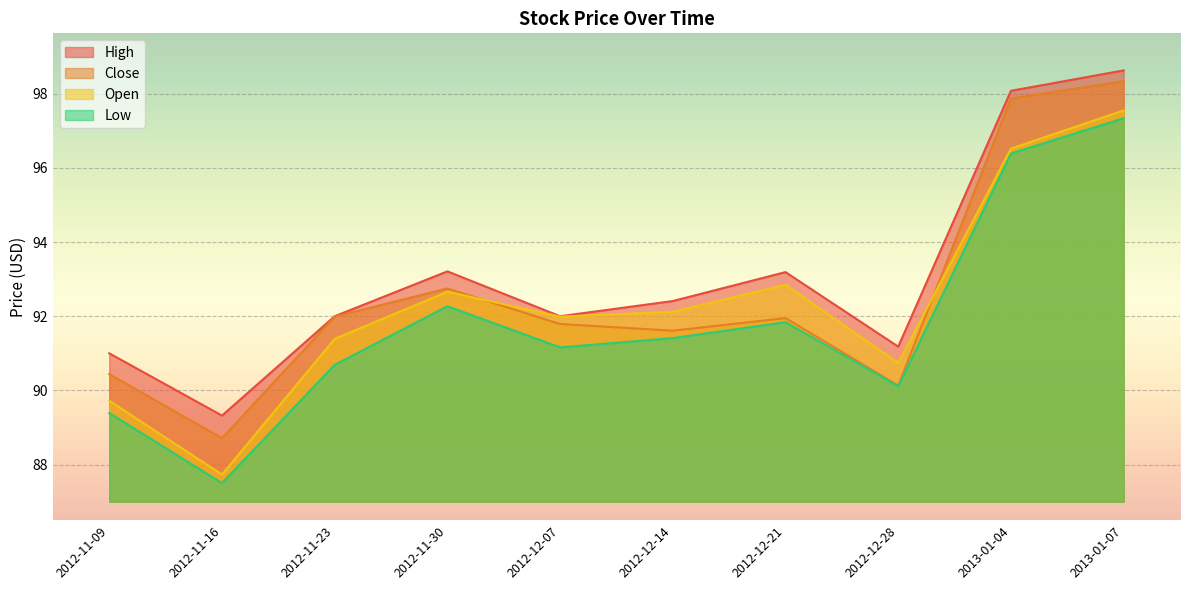

What is the difference between the High values at 2012-11-23 and 2012-11-30?

1.2